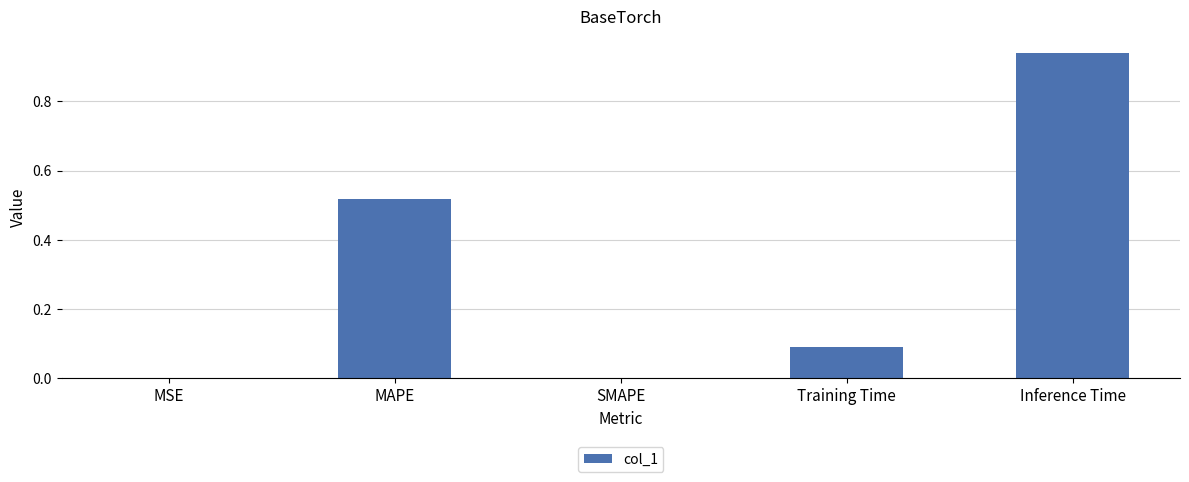

Count the number of data series in this chart.

1